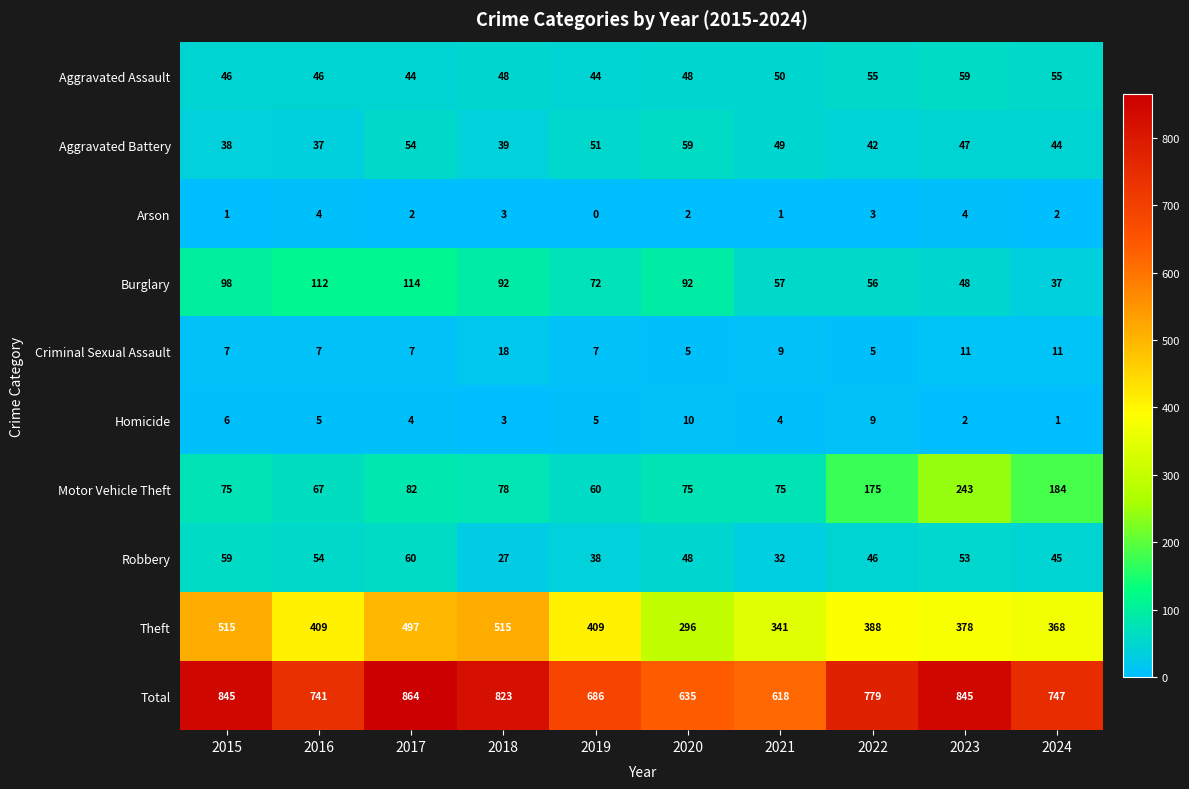

What is the total value across all series at 2015?

1690